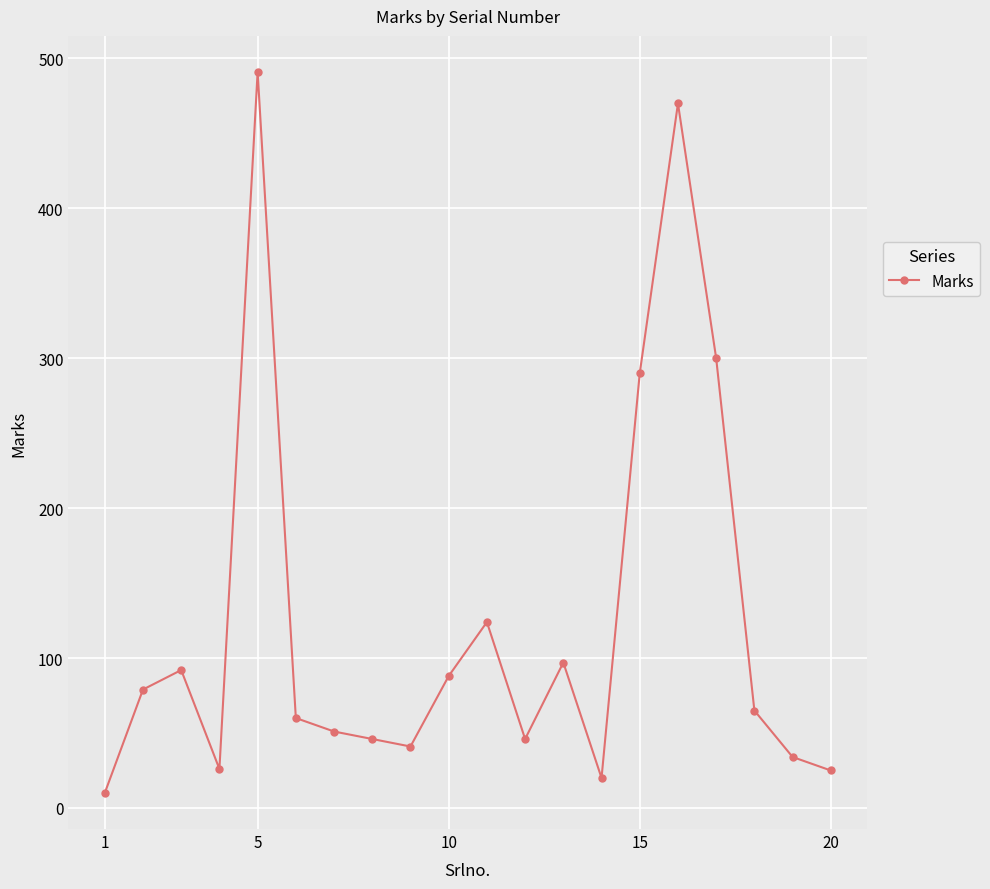

True or false: the data has more than 1 interior local peaks.

True